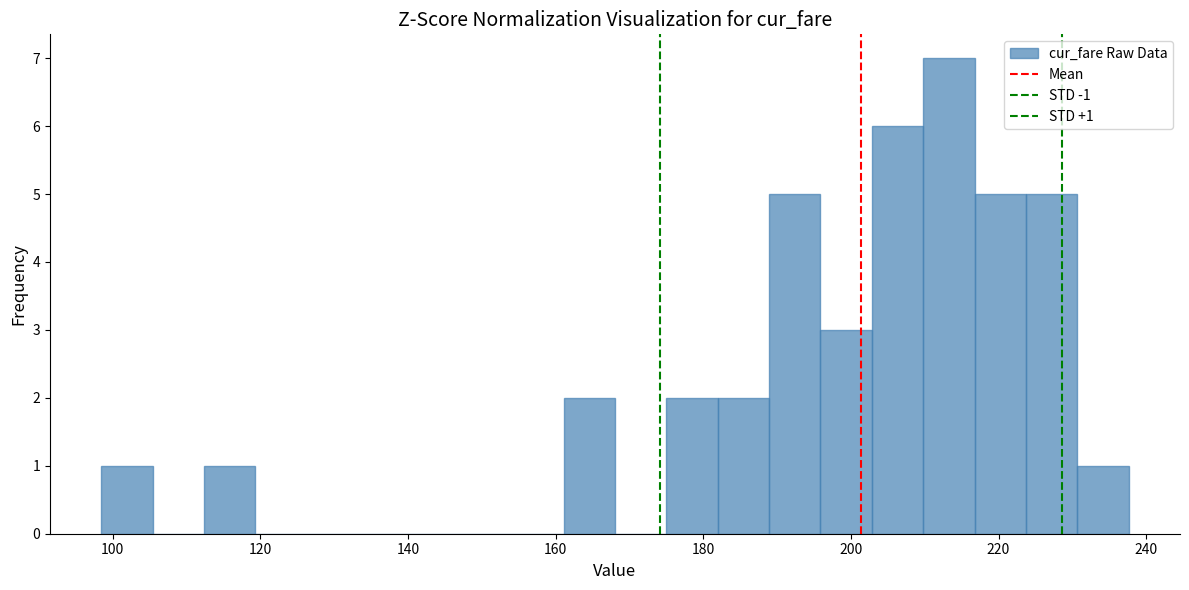

Around what value on the x-axis is the tallest bar? Give the approximate position of its centre, as read against the axis.

214